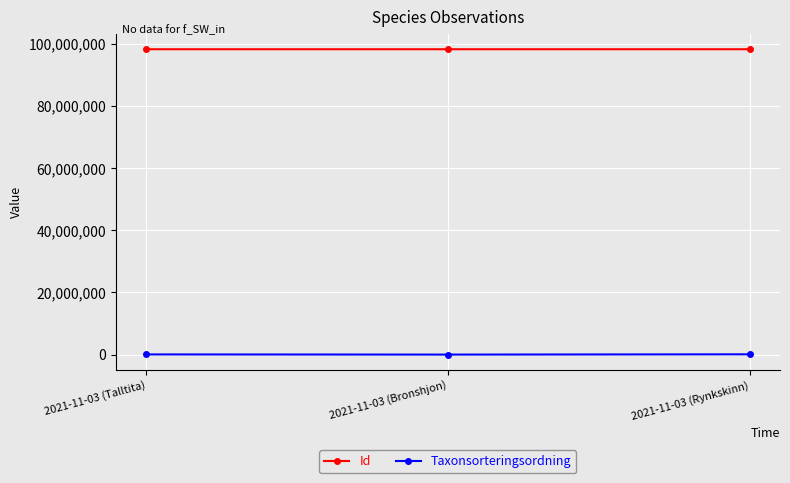

Where is Id nearest to the value 98289740?

2021-11-03 (Rynkskinn)